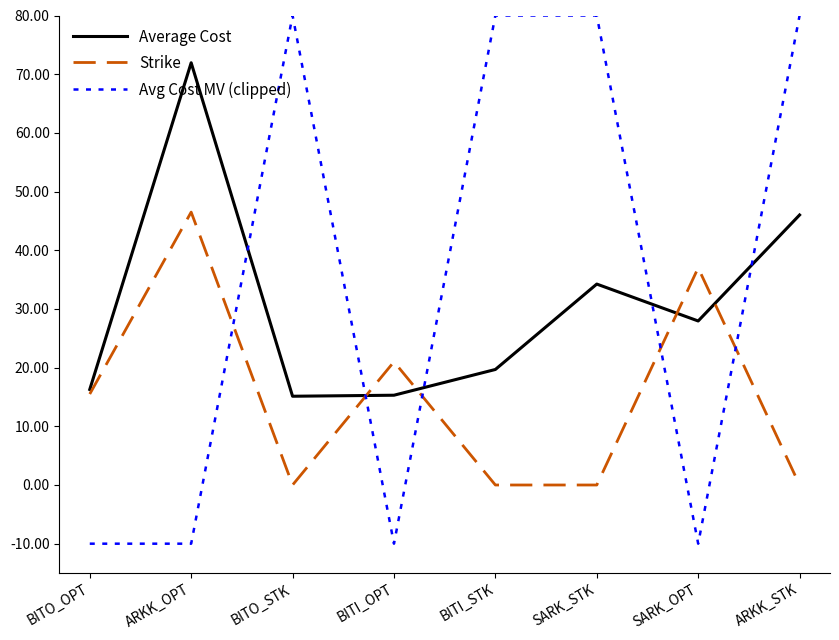

How many values in the Average Cost series exceed 27?

4